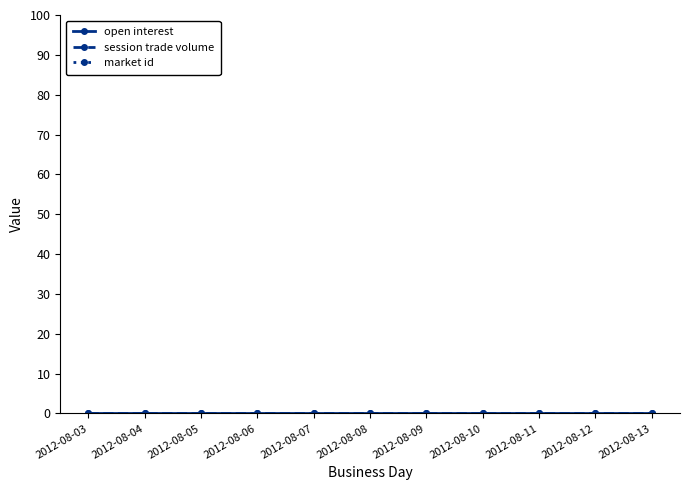

True or false: market id and session trade volume intersect in this chart.

False